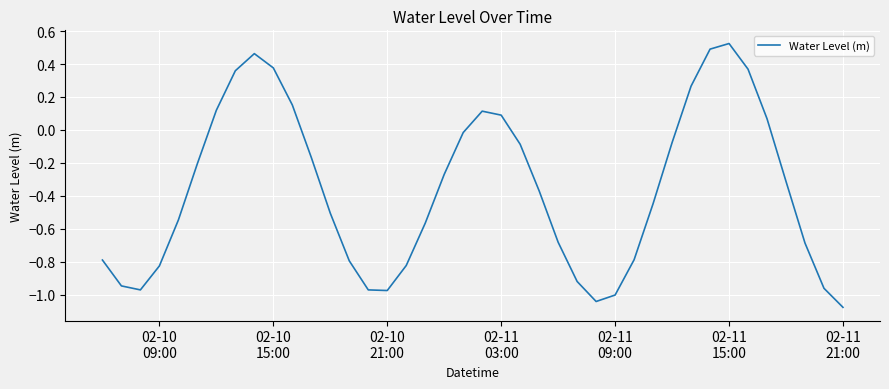

How many interior local valleys (lower than both neighbors) does the data have?

3